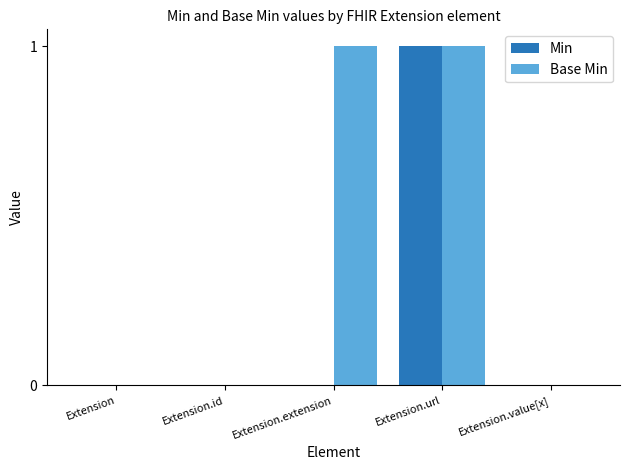

The value of Min at Extension is 0. True or false?

True